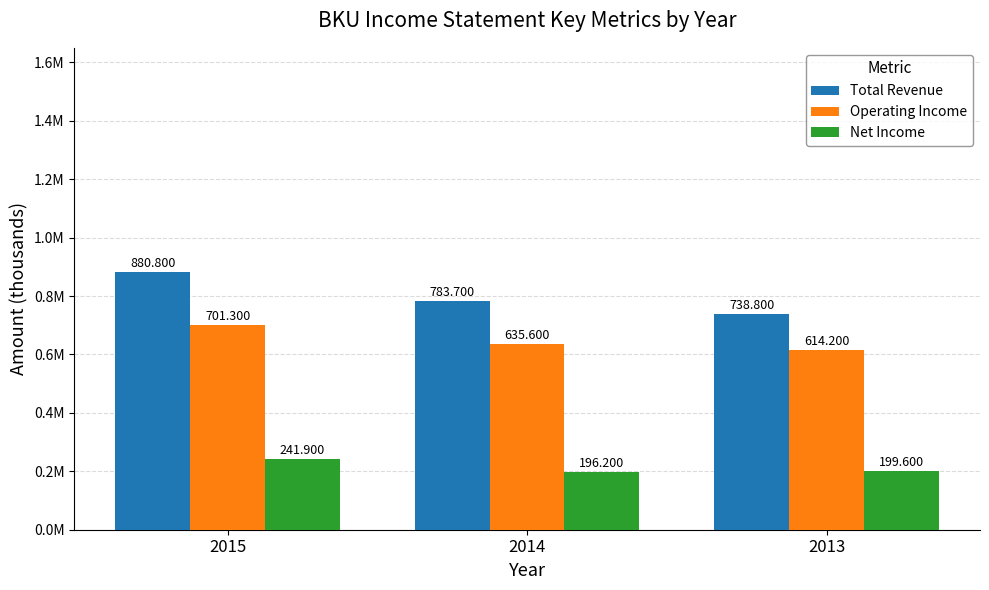

Rank the categories by Operating Income value from highest to lowest.

2015, 2014, 2013